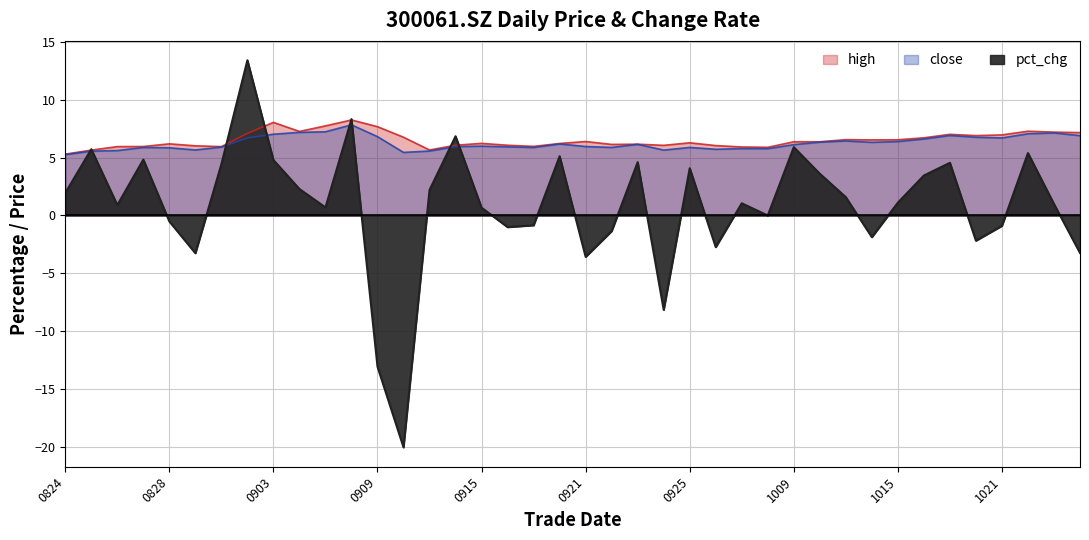

What is the lowest value of the high series?

5.3